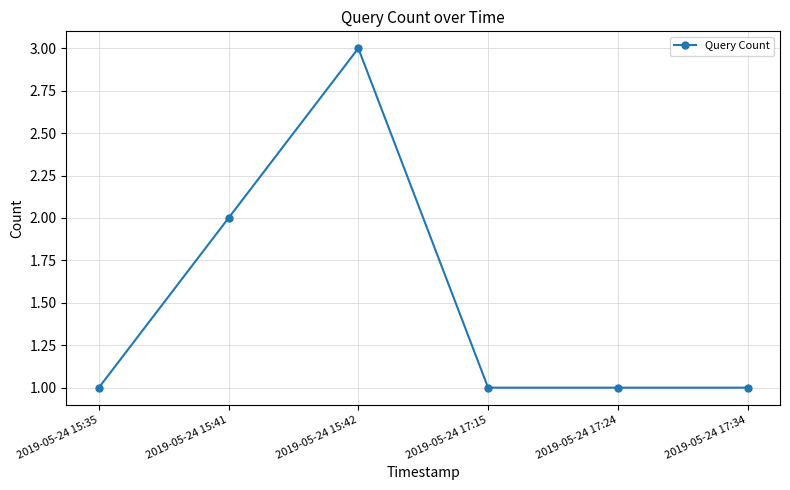

What position from the right is 2019-05-24 15:35?

6